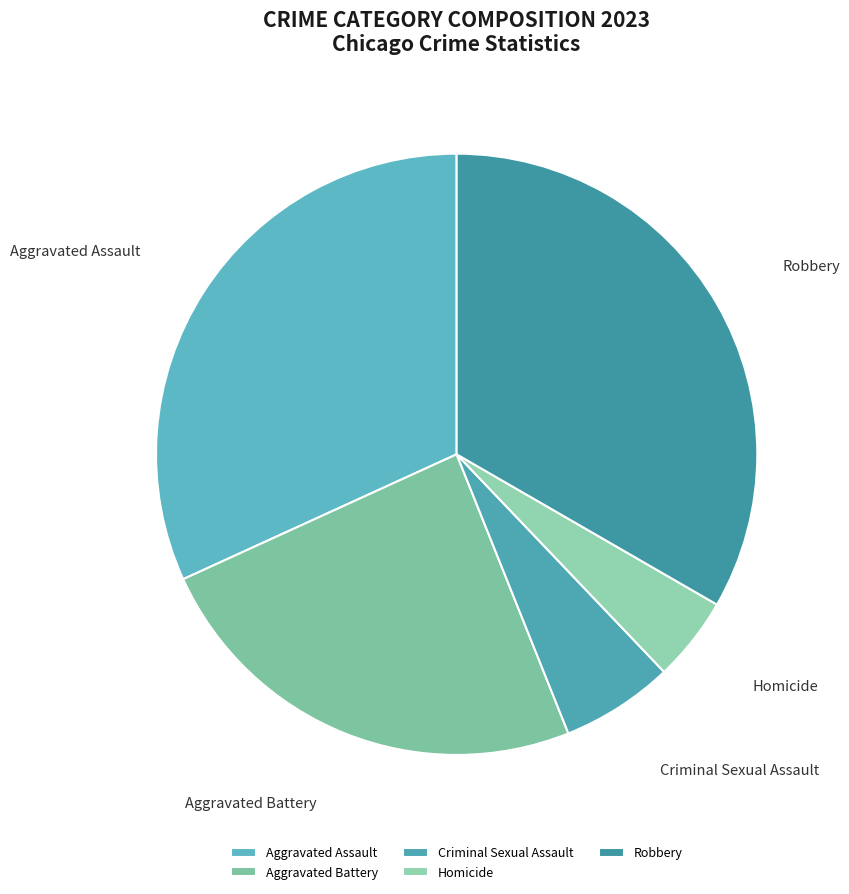

True or false: Criminal Sexual Assault accounts for 13% of the total.

False